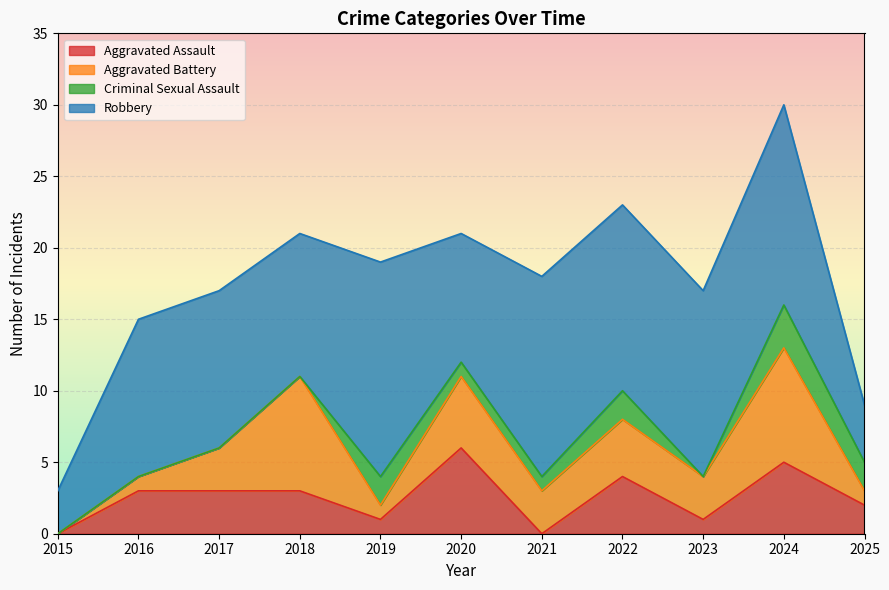

True or false: Robbery and Aggravated Assault cross at least once.

False